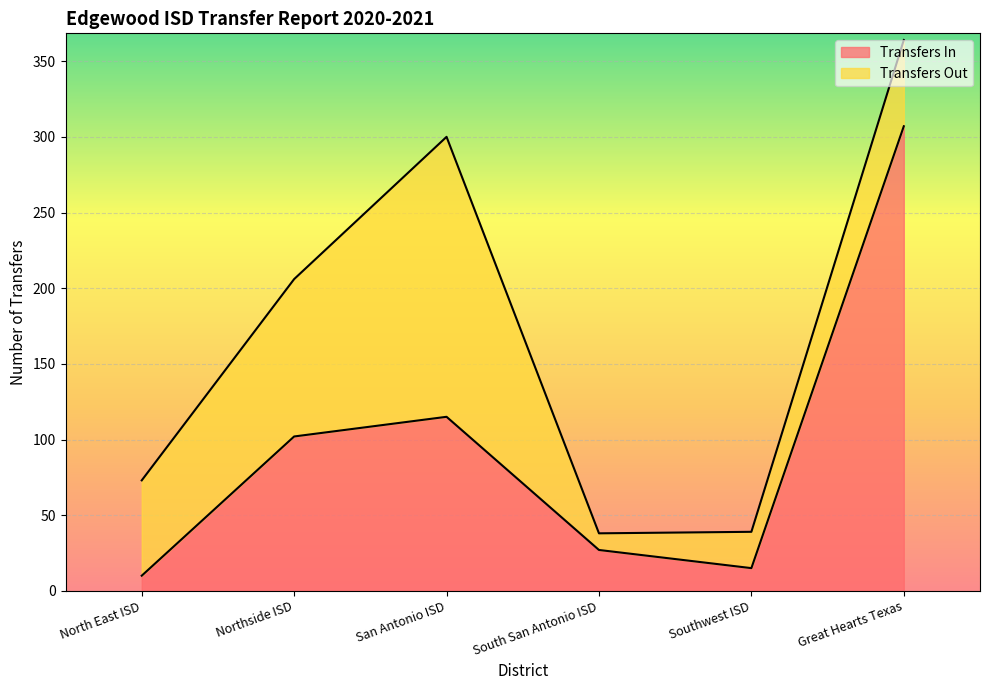

True or false: there are more than 1 points higher than both neighbors.

False